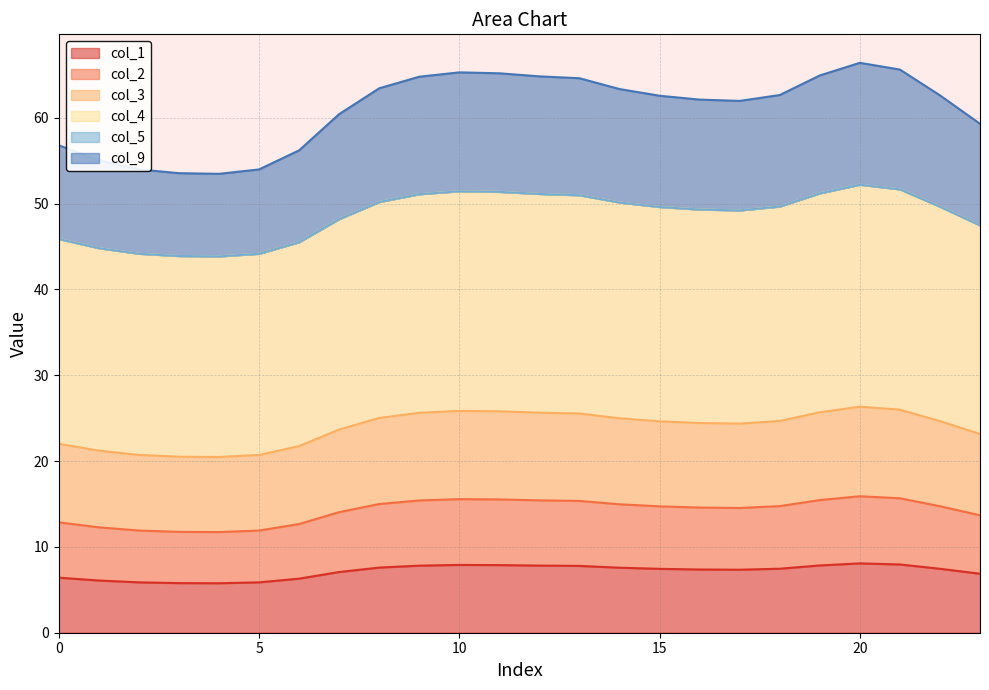

List the labels in order of col_3 value, largest first.

20, 21, 10, 11, 19, 12, 9, 13, 8, 14, 18, 22, 15, 16, 17, 7, 23, 0, 6, 1, 2, 5, 3, 4